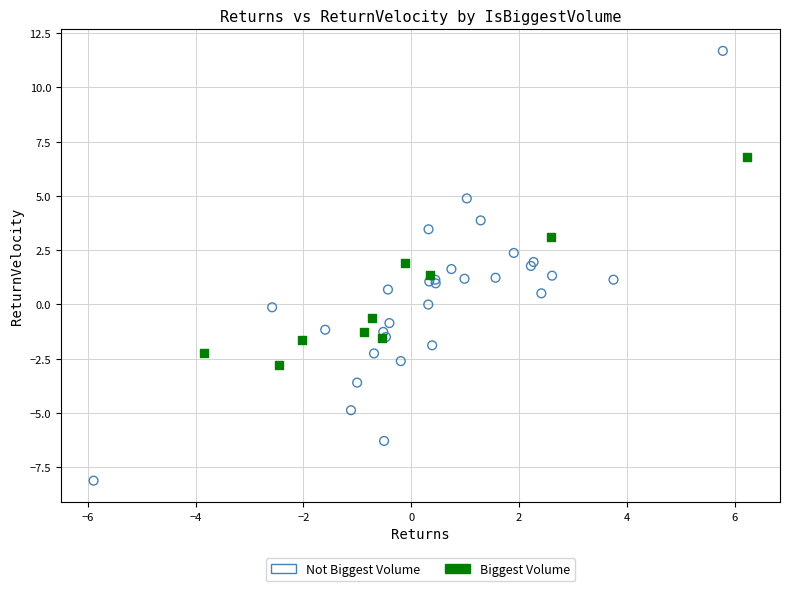

Which series contains the highest Y value?

Not Biggest Volume